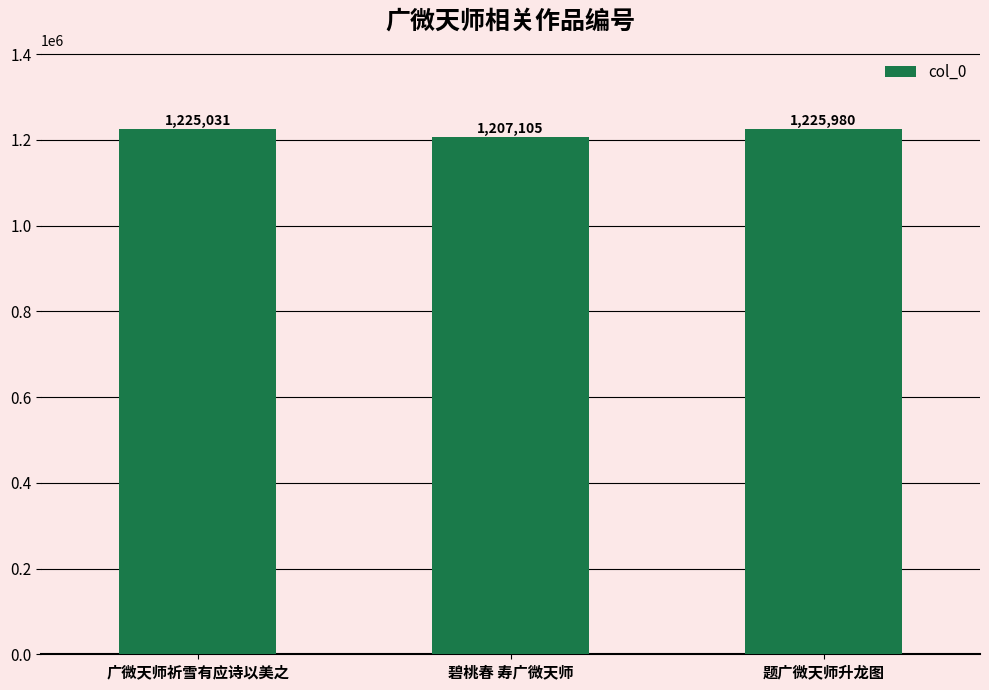

What is the smallest value displayed?

1207105